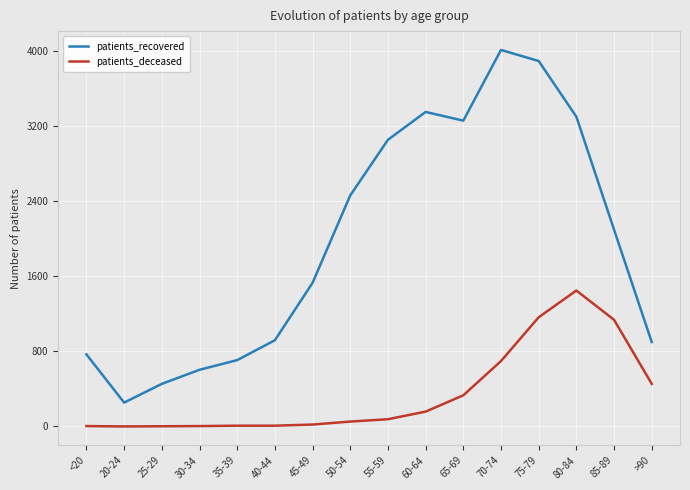

True or false: patients_deceased and patients_recovered cross at least once.

False